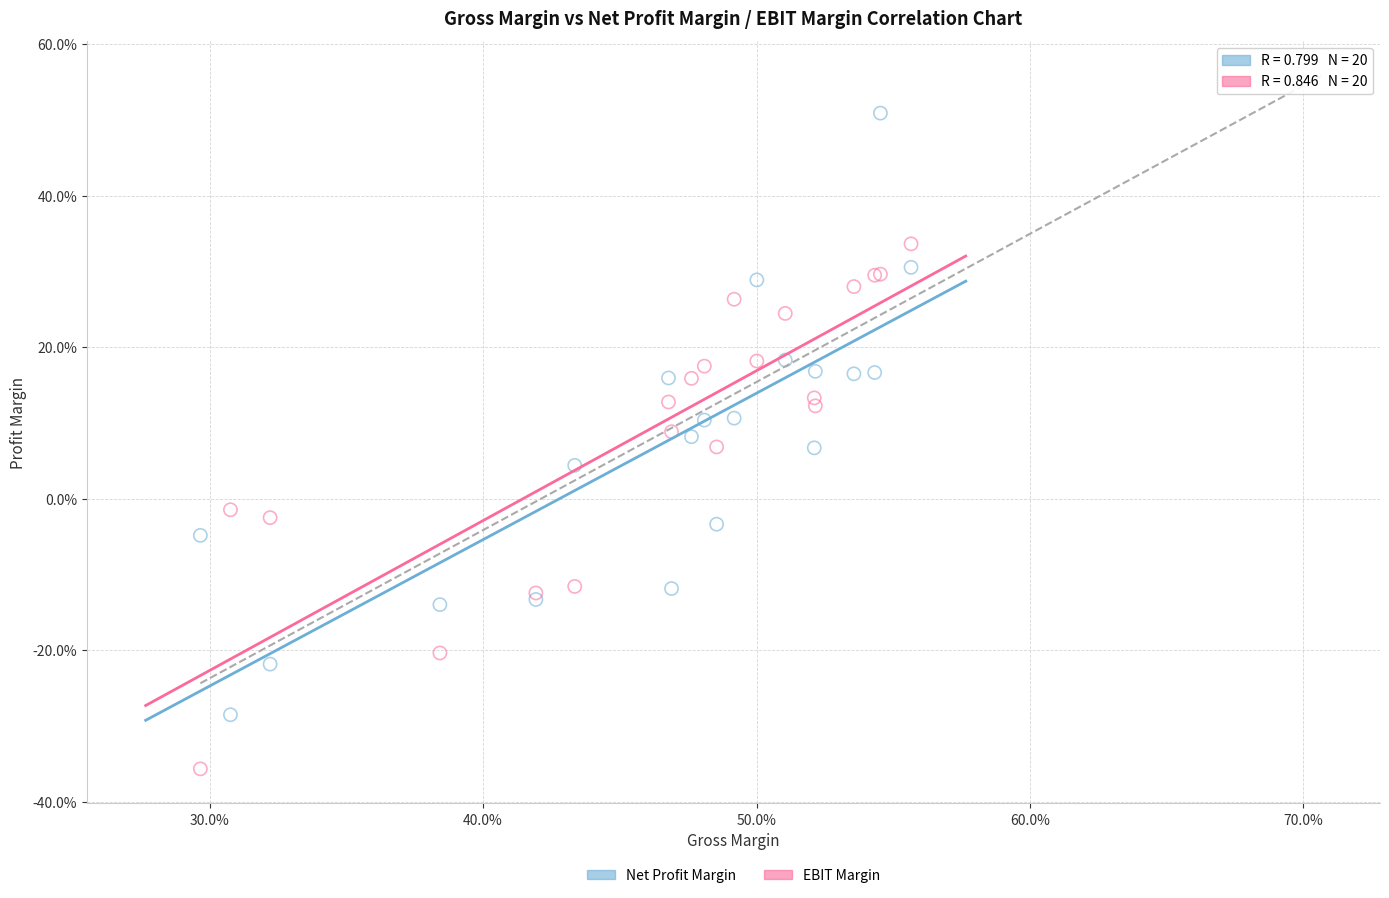

Which series has the largest Y range (max minus min)?

Net Profit Margin